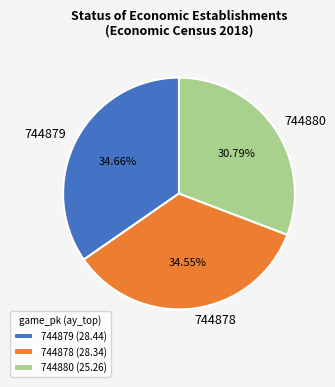

Is 744879 the majority of the pie?

No